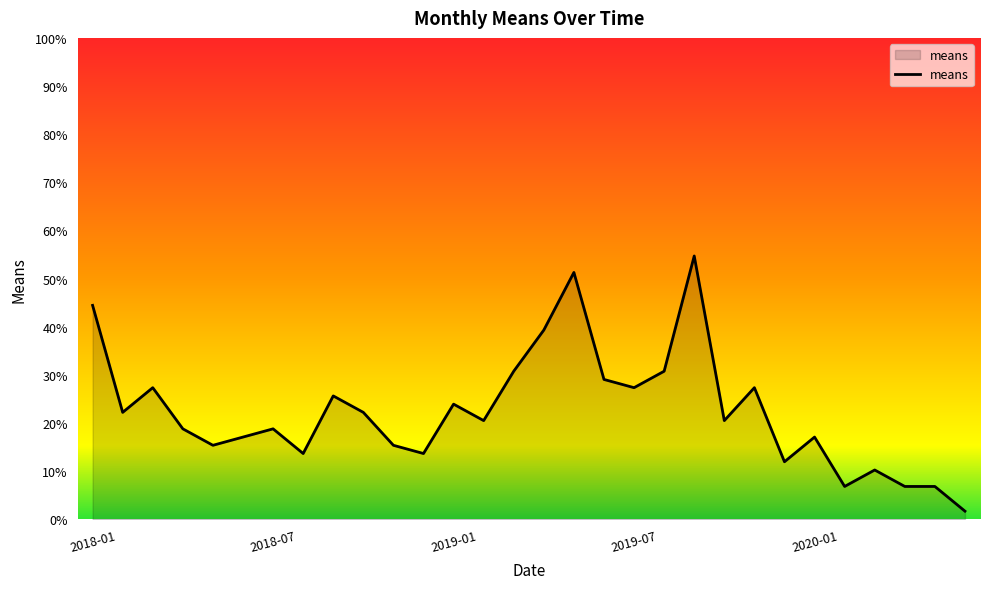

What is the greatest value displayed?

54.7